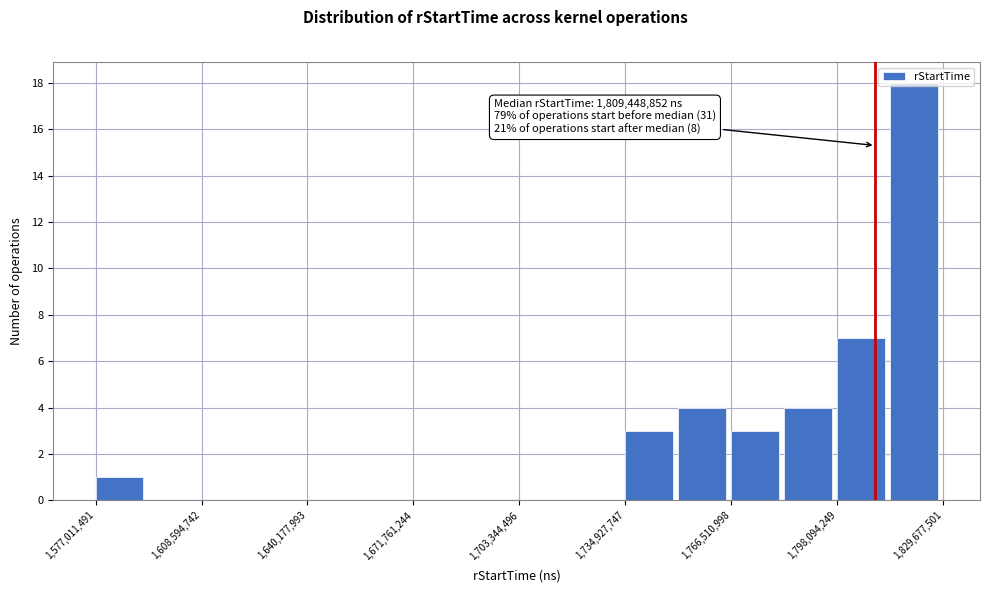

Read against the x-axis, roughly where is the centre of the tallest bar?

1820000000